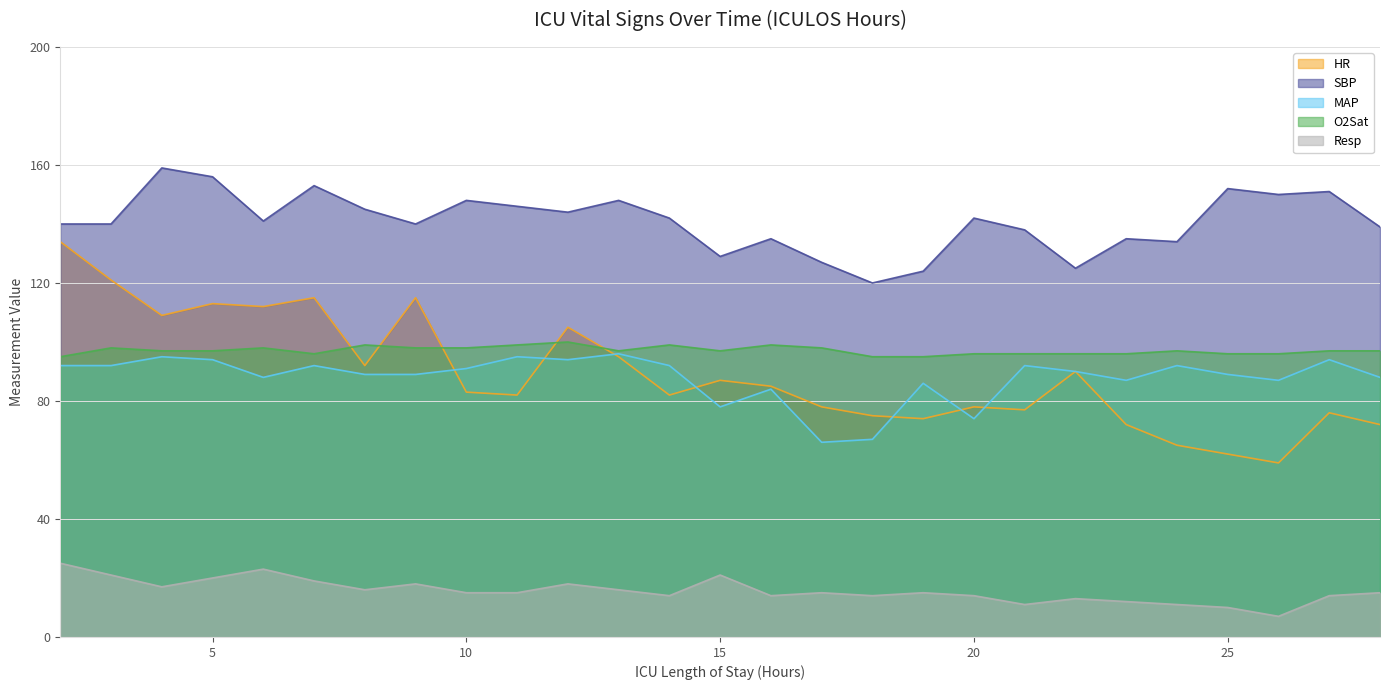

What is the difference between the second highest and minimum values in the O2Sat series?

4